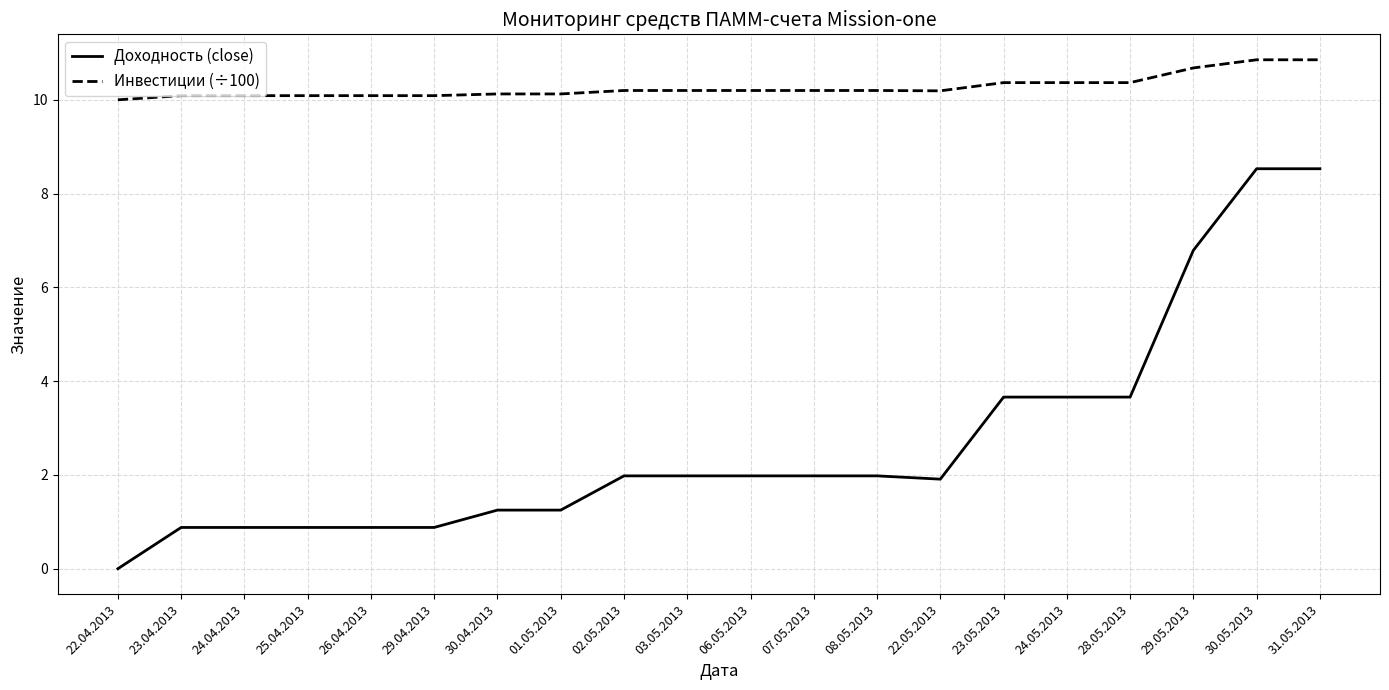

Where does the Доходность (close) series first go above 1?

30.04.2013